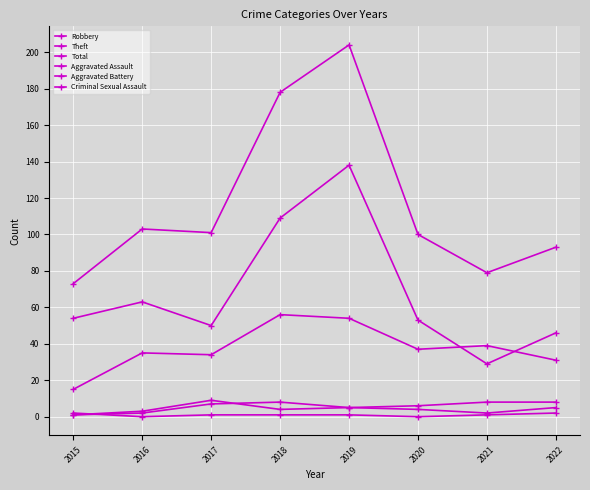

What is the difference between the highest and lowest values at 2018?

177